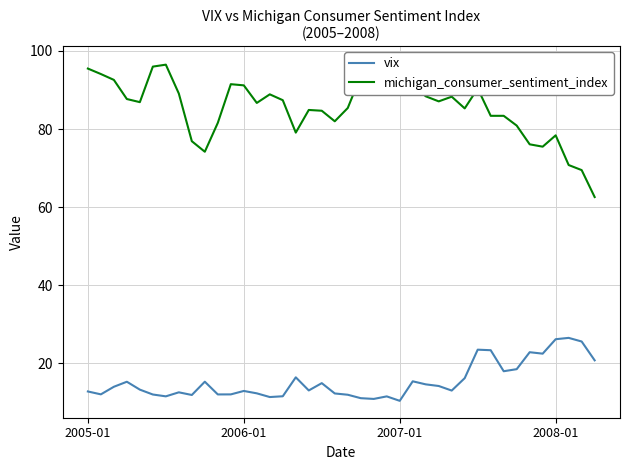

True or false: michigan_consumer_sentiment_index and vix cross at least once.

False